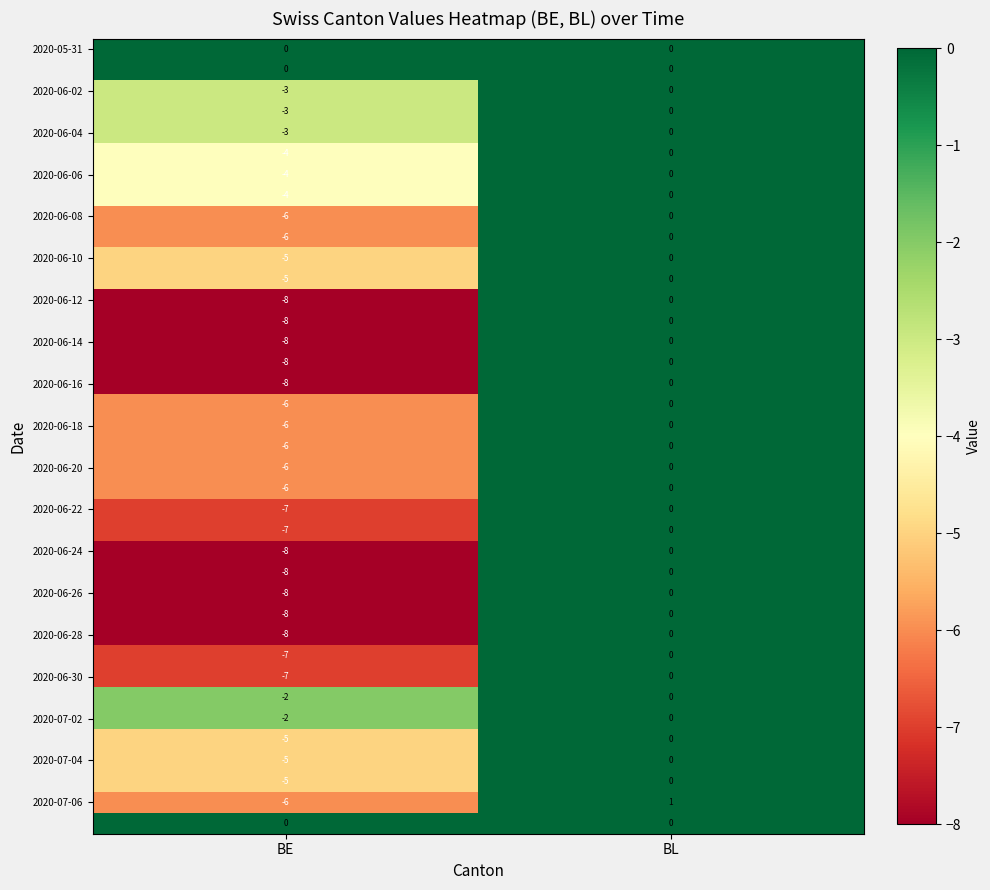

At which category is the sum across all series the highest?

BL